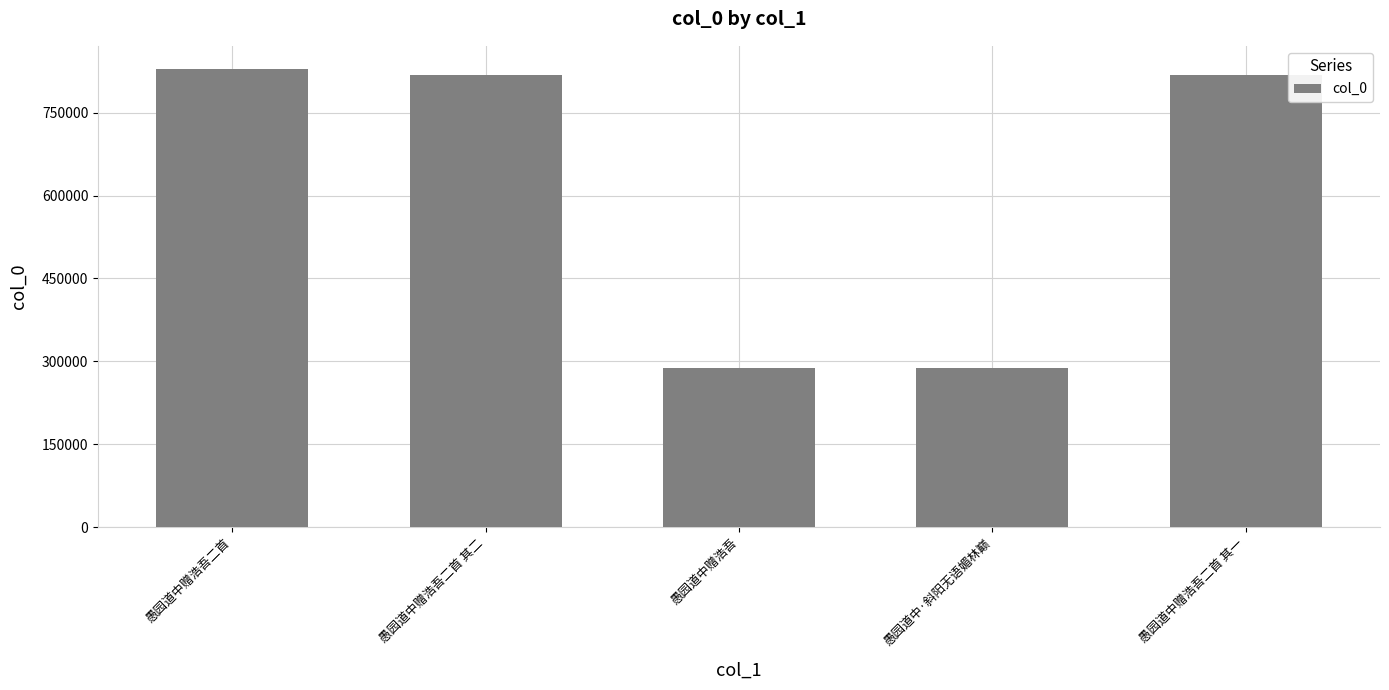

The value at 愚园道中赠浩吾二首 is 1227526. True or false?

False